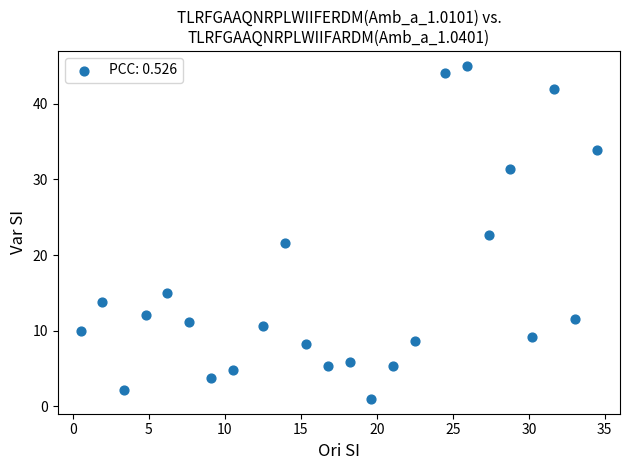

What is the range of Y values (max minus min)?

44.0